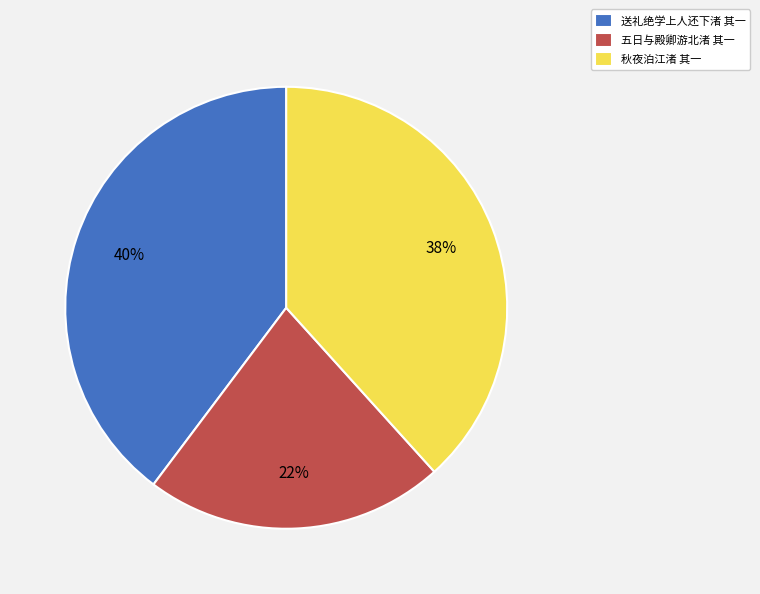

How many segments does this pie chart have?

3